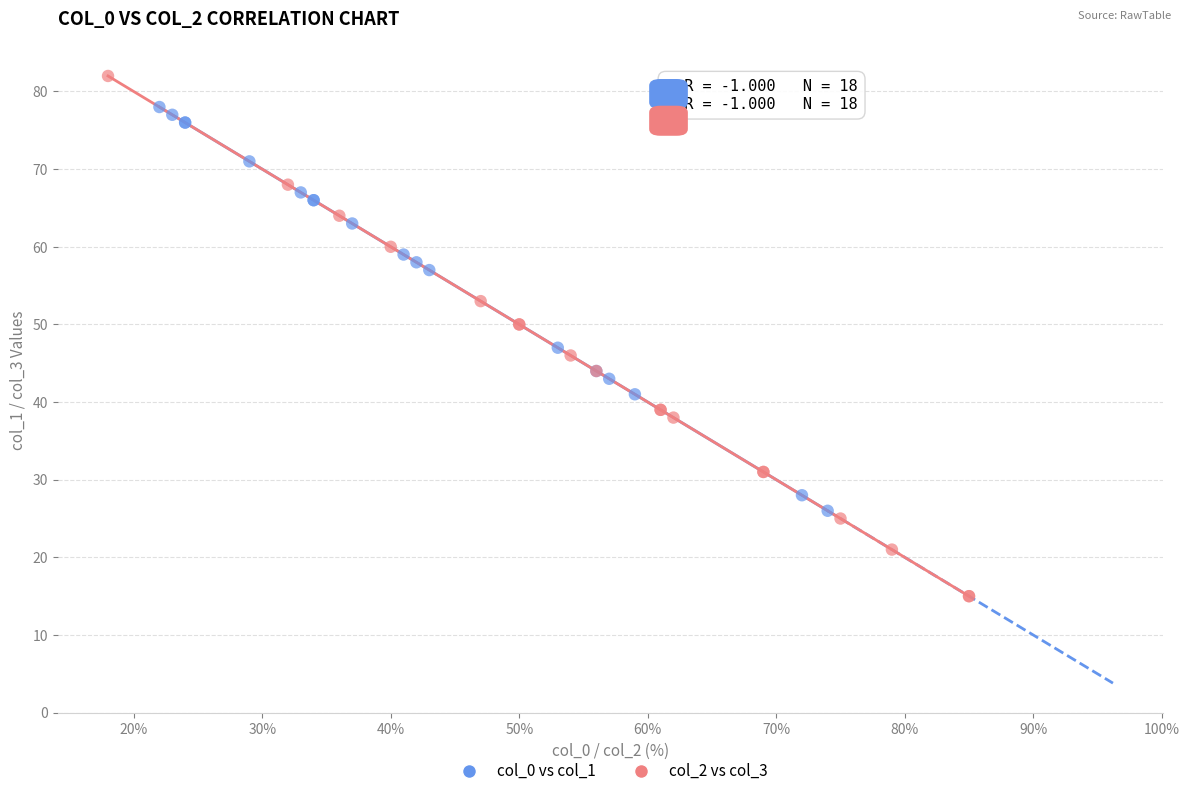

What are all the series names shown in the legend?

col_0 vs col_1, col_2 vs col_3